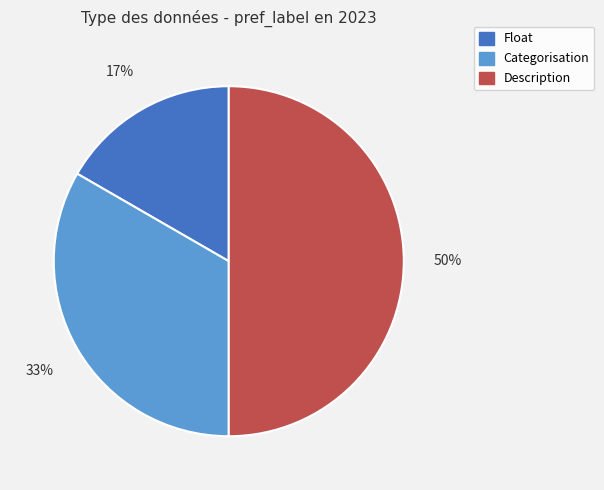

Which has a higher value, Float or Categorisation?

Categorisation